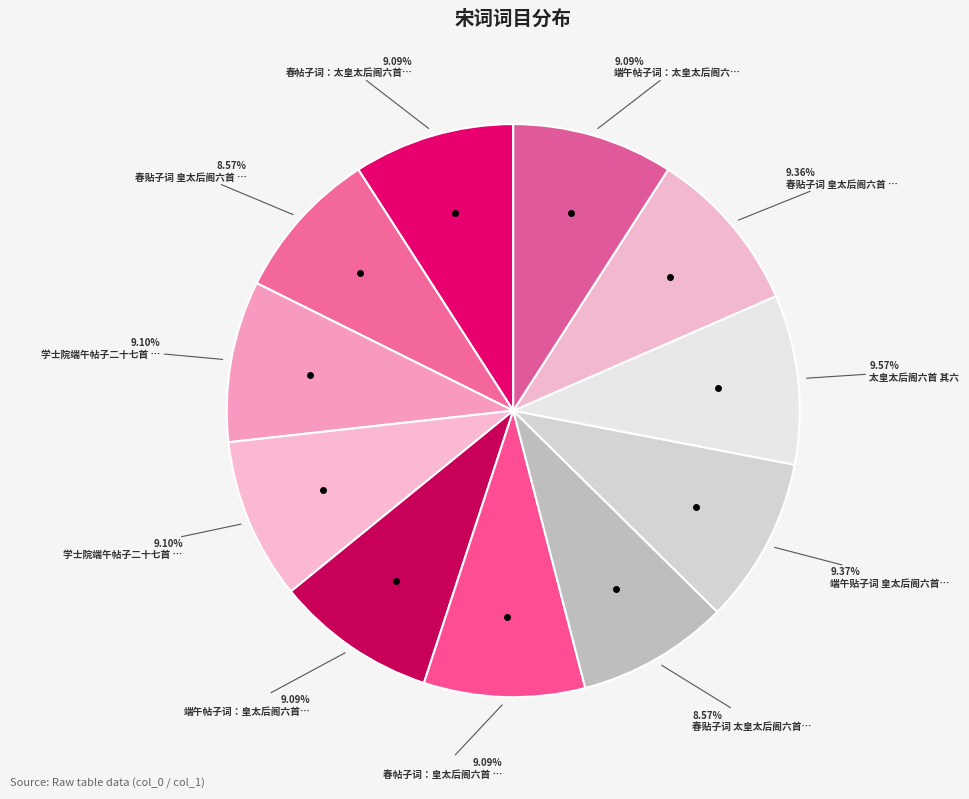

How many segments does this pie chart have?

11